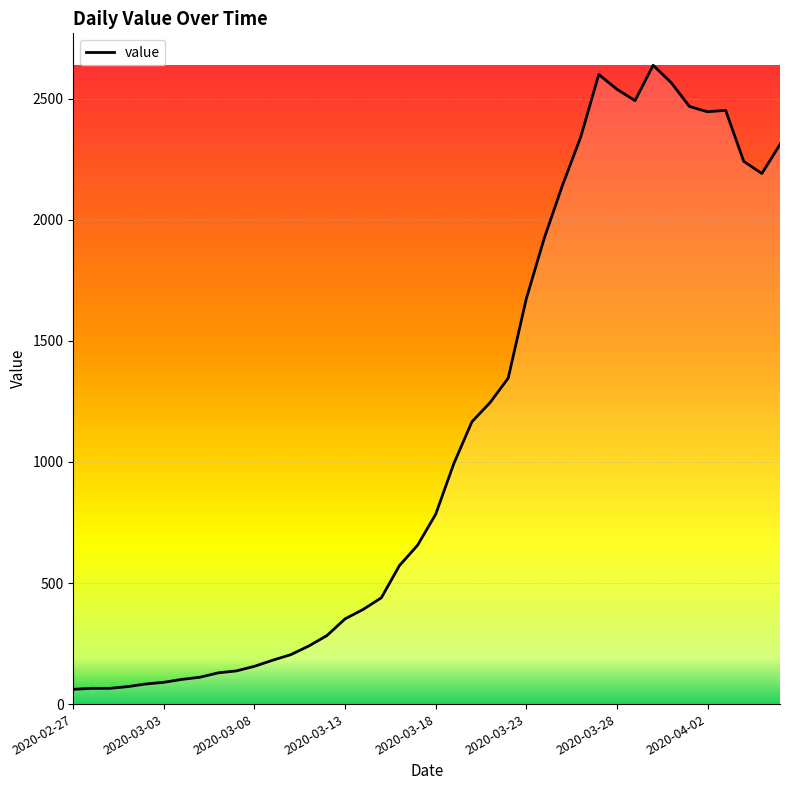

What is the maximum value shown in the chart?

2638